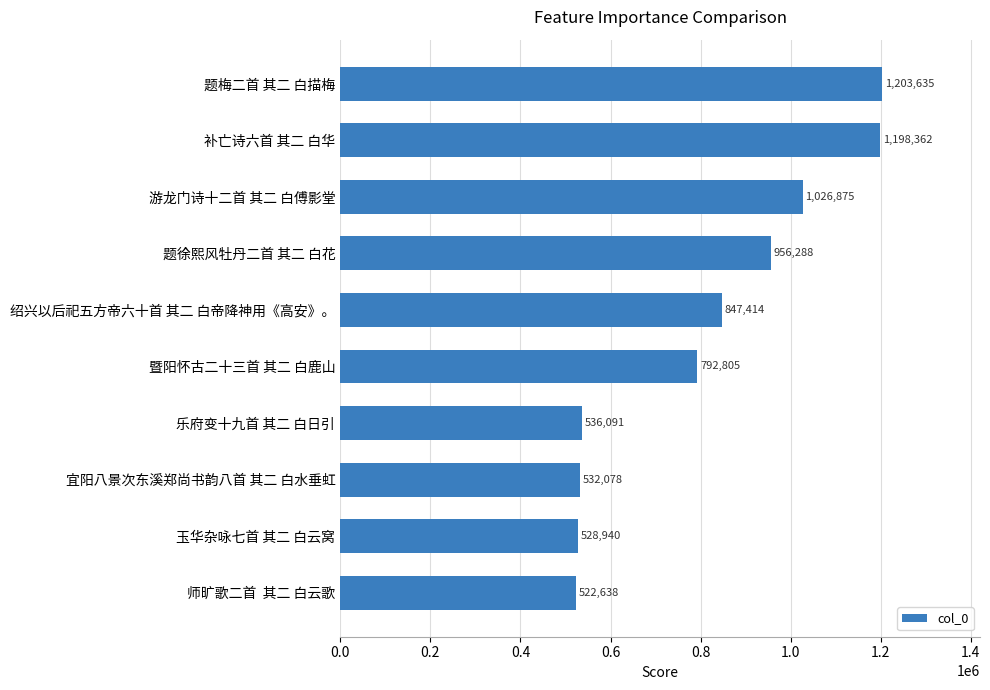

Are the bars grouped side by side (vs. stacked)?

No